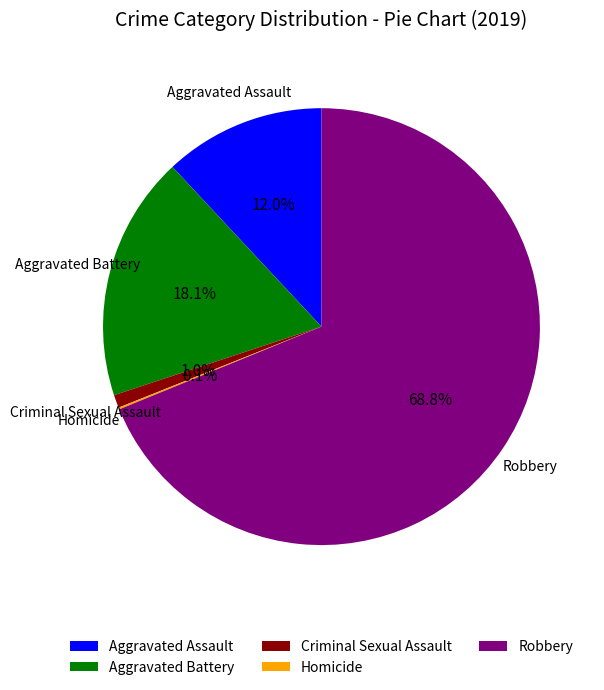

Which category accounts for the majority?

Robbery